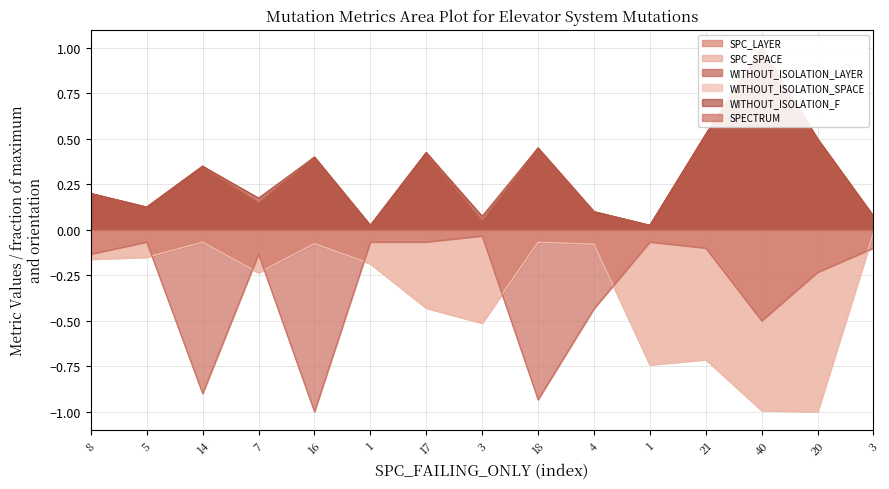

What is the lowest value of the SPC_SPACE series?

-1.0